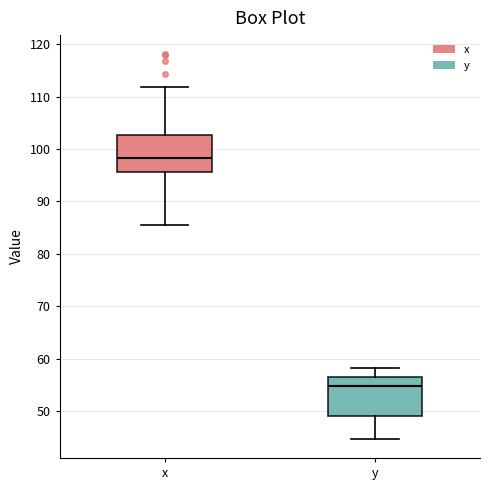

Which box's median line is the highest?

x